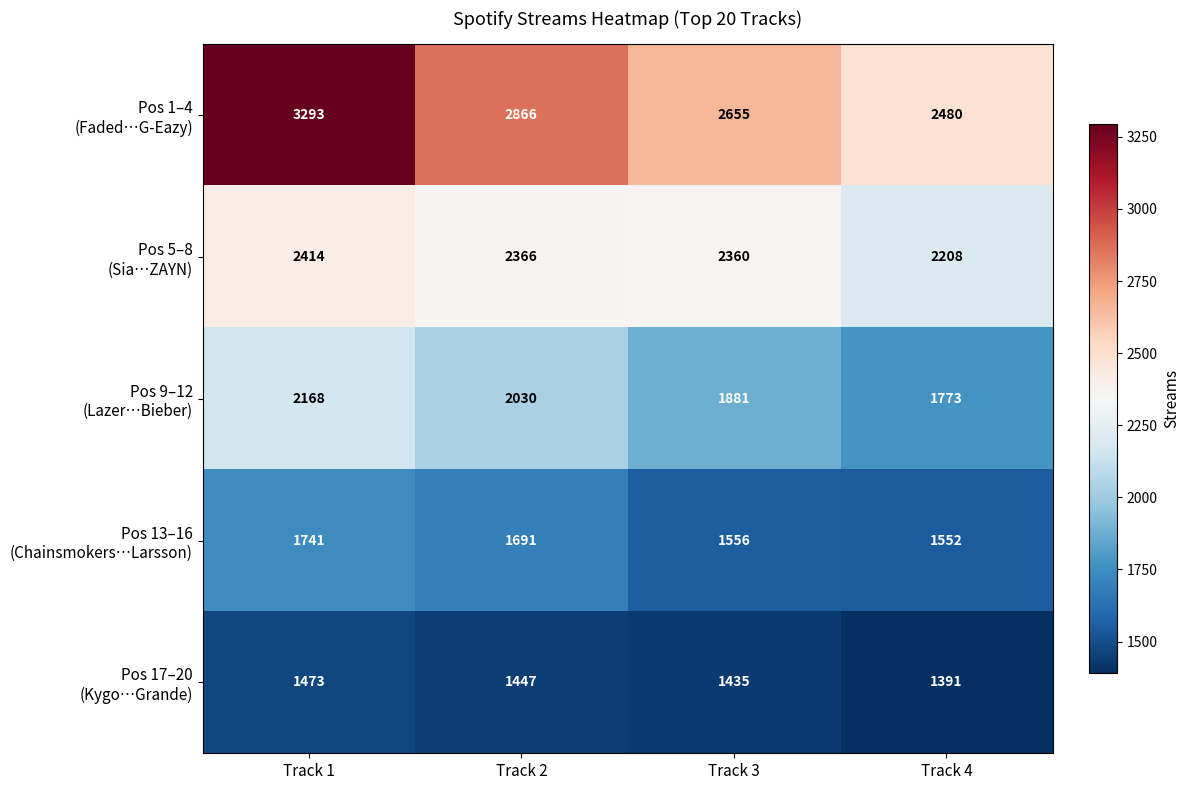

At which category is the sum across all series the highest?

Track 1